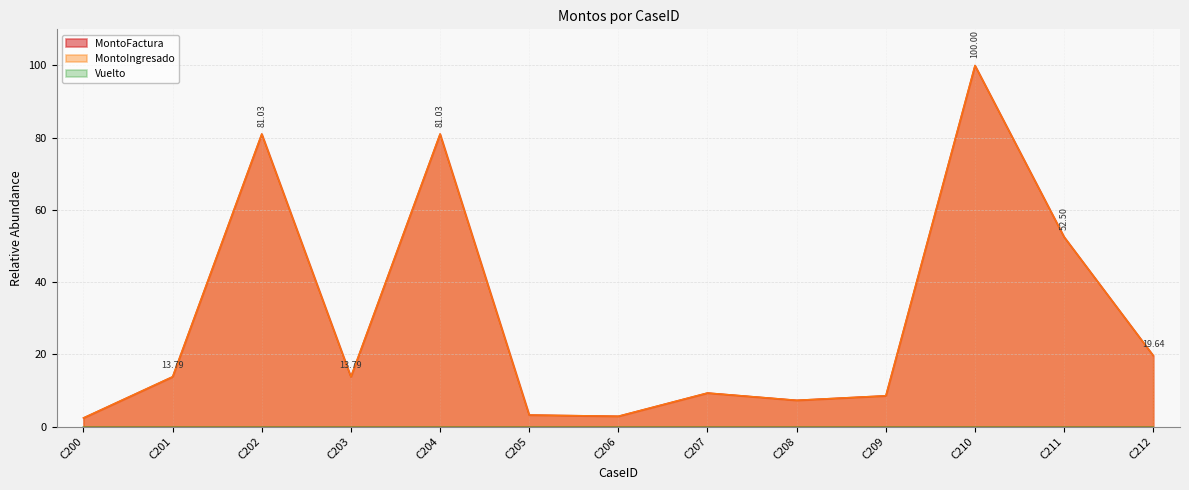

The MontoIngresado series shows 166.8 at C210. True or false?

False